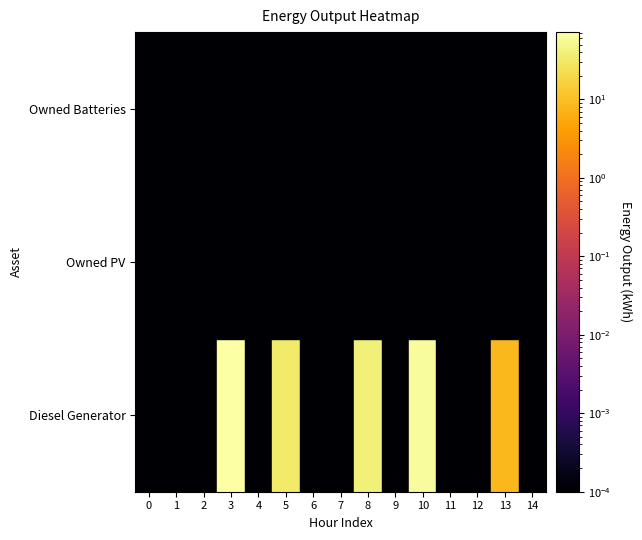

Reading left to right, what are all the values shown in this chart?

Diesel Generator: 0.0	0.0	0.0	72.0	0.0	32.0	0.0	0.0	40.0	0.0	64.0	0.0	0.0	8.0	0.0
Owned PV: 0.0	0.0	0.0	0.0	0.0	0.0	0.0	0.0	0.0	0.0	0.0	0.0	0.0	0.0	0.0
Owned Batteries: 0.0	0.0	0.0	0.0	0.0	0.0	0.0	0.0	0.0	0.0	0.0	0.0	0.0	0.0	0.0